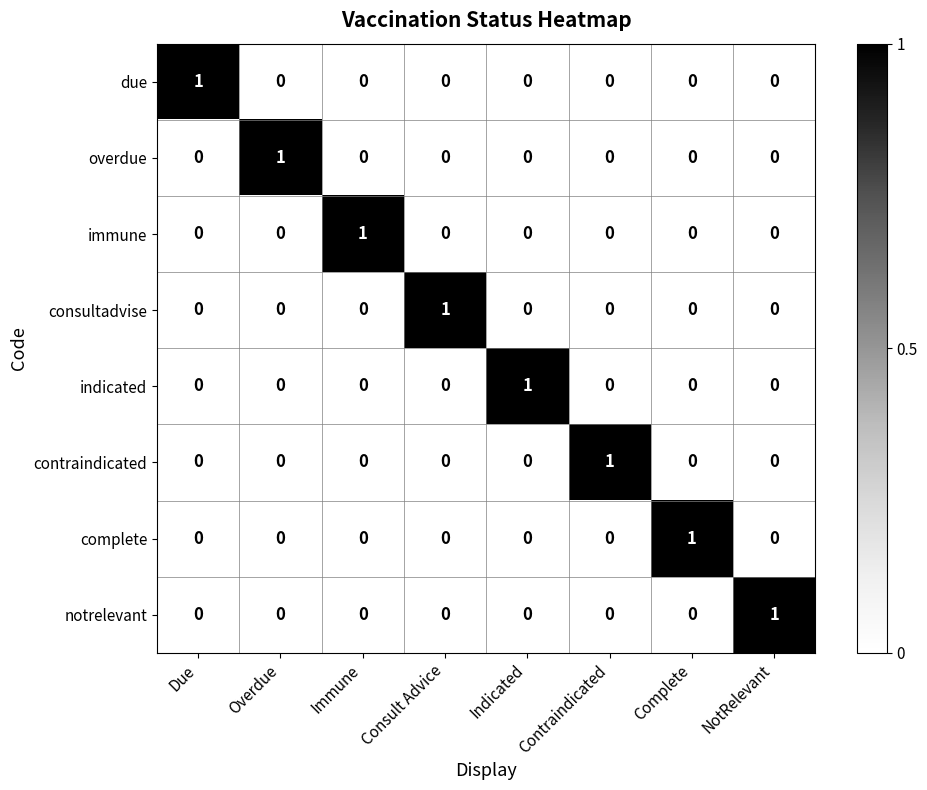

True or false: consultadvise has a value of -1 at Overdue.

False